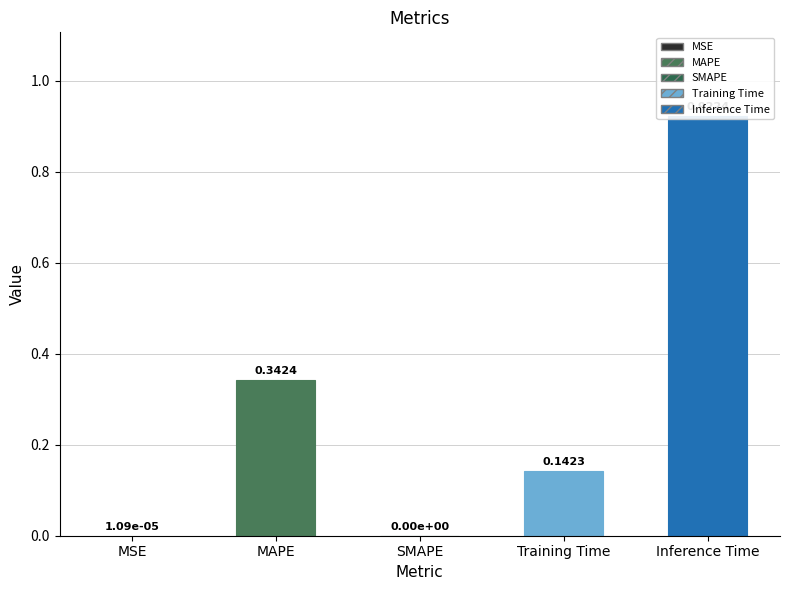

Reading right to left, list all the values displayed in this chart.

0.9	0.1	0.0	0.3	0.0